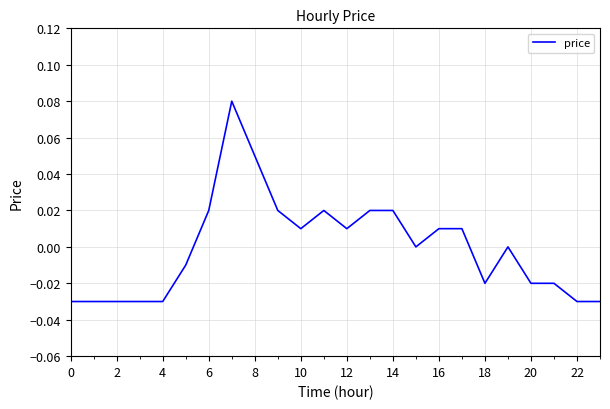

Does the chart display data point markers on the line(s)?

No